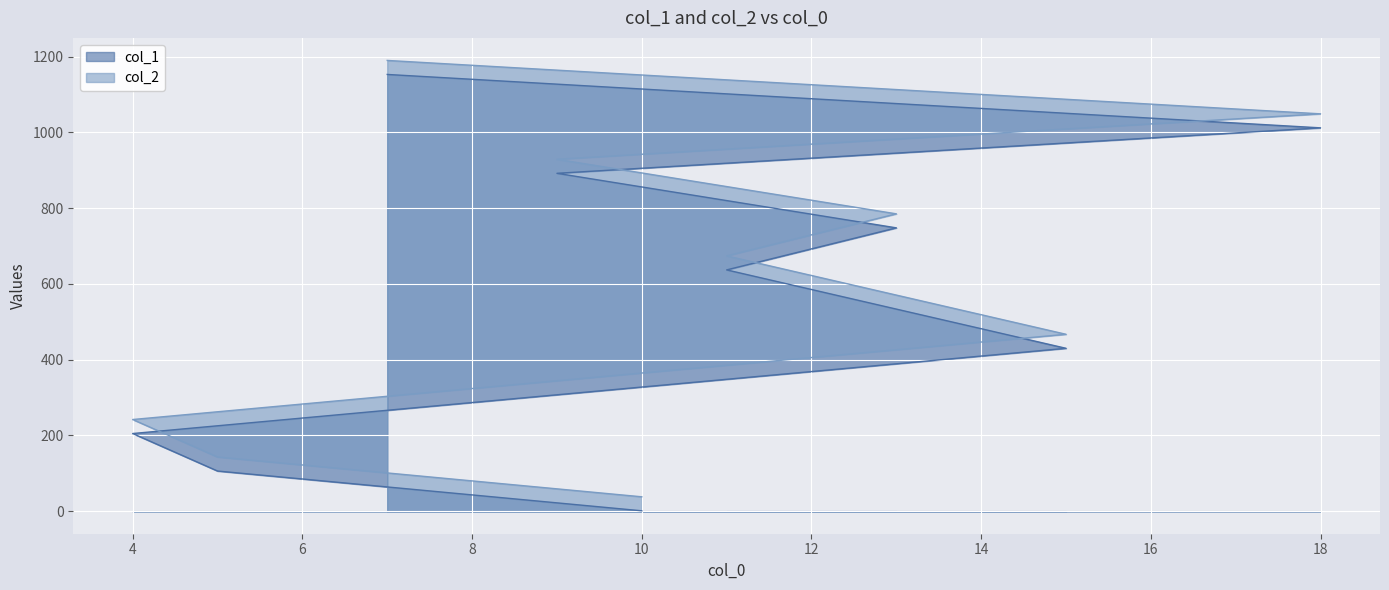

How many lines are shown in the chart?

2